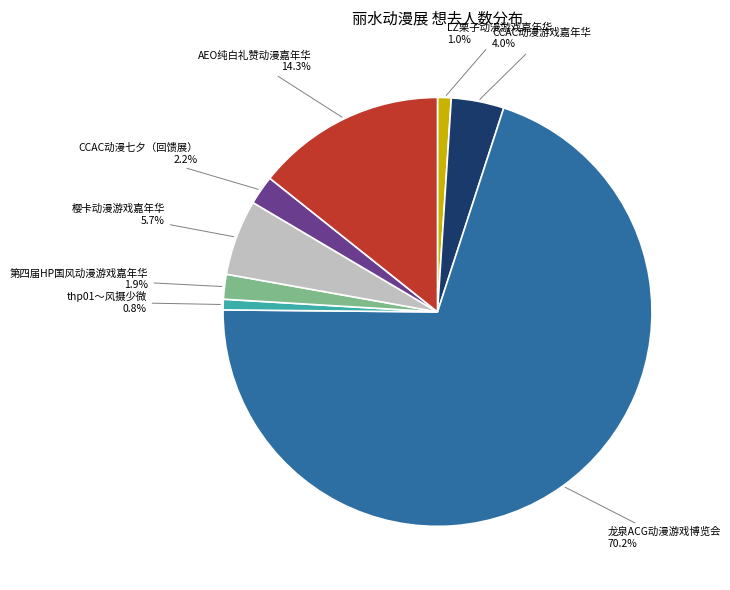

How many segments does this pie chart have?

8